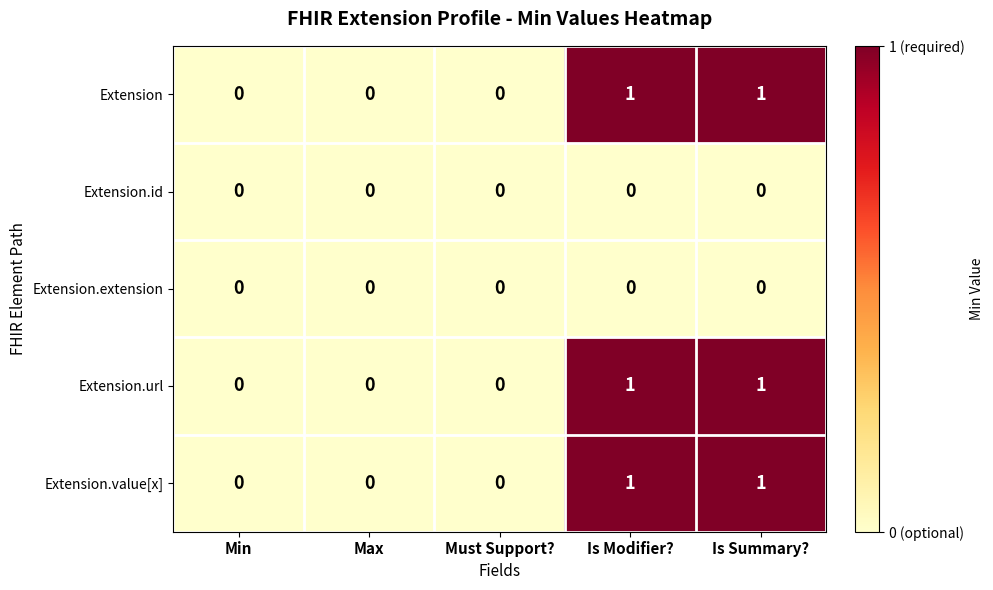

The value of Extension at Is Summary? is 1. True or false?

True